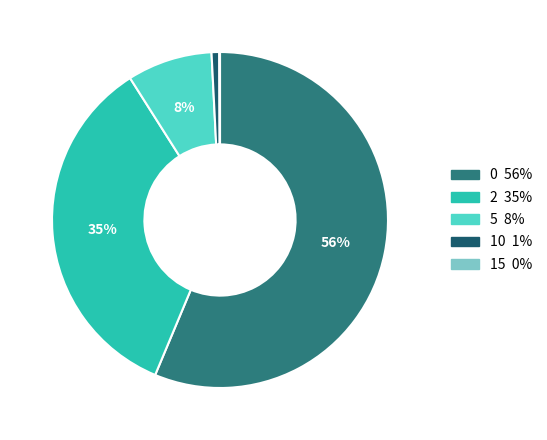

True or false: 10 accounts for 11% of the total.

False